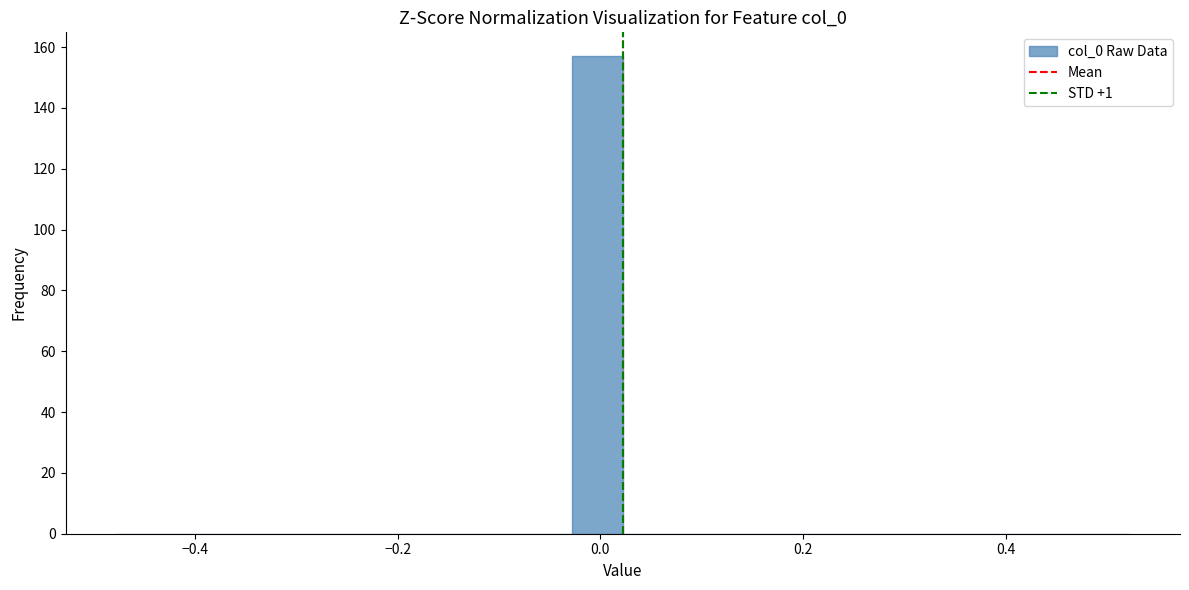

Read against the x-axis, roughly where is the centre of the tallest bar?

0.00